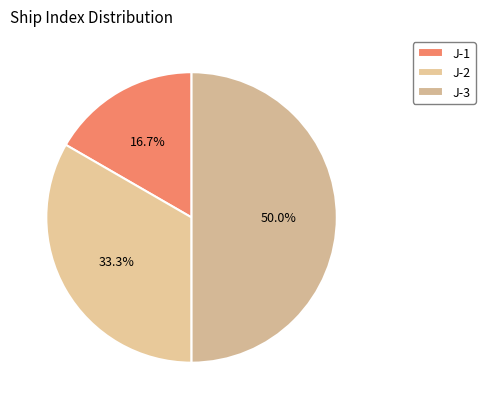

What portion of the pie excludes J-1?

83.3%